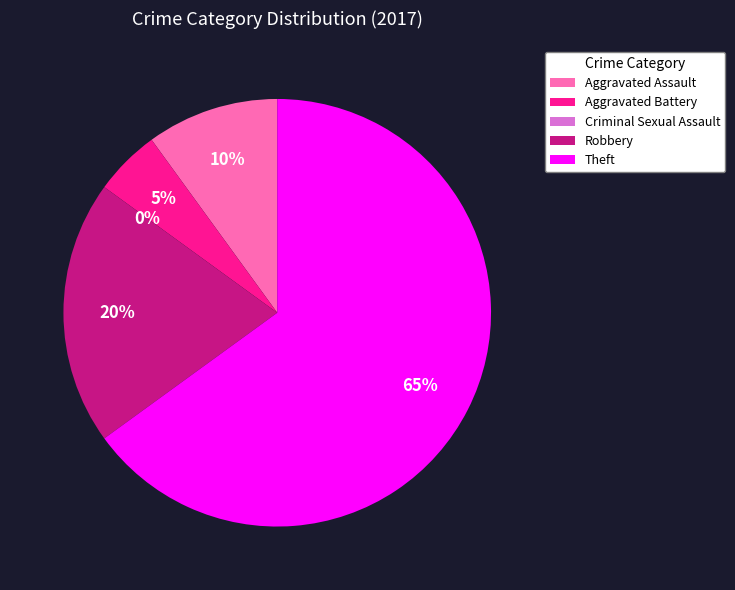

How many segments does this pie chart have?

5